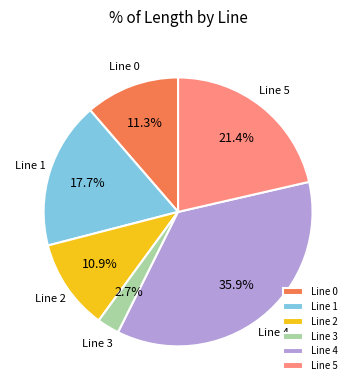

Is it true that Line 4 is 36% of the pie?

True